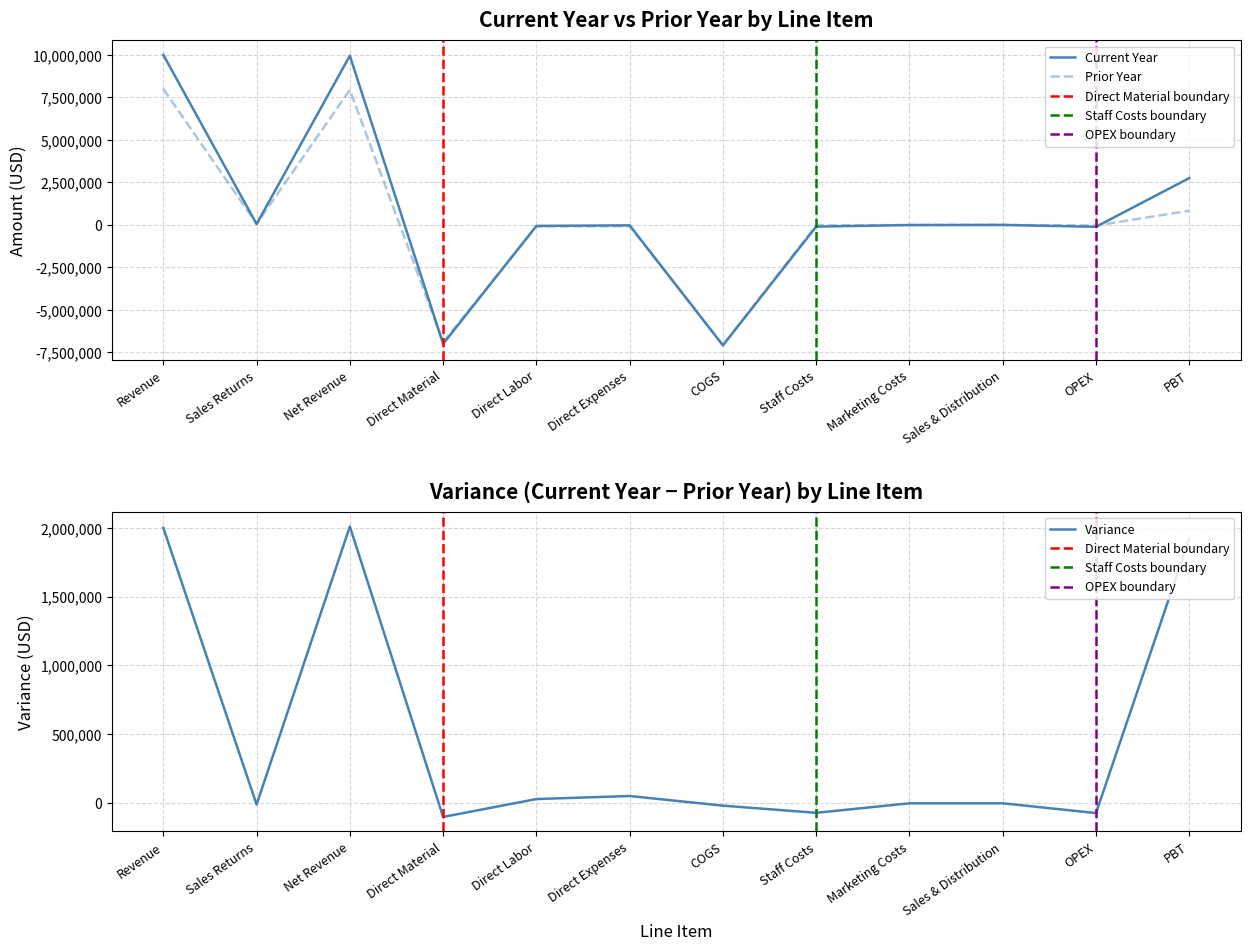

Reading left to right, what are all the values shown in this chart?

Current Year: Revenue=10000000	Sales Returns=50000	Net Revenue=9950000	Direct Material=-7000000	Direct Labor=-60000	Direct Expenses=-26000	COGS=-7086000	Staff Costs=-100000	Marketing Costs=-9000	Sales & Distribution=-2400	OPEX=-111400	PBT=2752600
Prior Year: Revenue=8000000	Sales Returns=60000	Net Revenue=7940000	Direct Material=-6900000	Direct Labor=-90000	Direct Expenses=-78000	COGS=-7068000	Staff Costs=-30000	Marketing Costs=-8000	Sales & Distribution=-1500	OPEX=-39500	PBT=832500
Variance: Revenue=2000000	Sales Returns=-10000	Net Revenue=2010000	Direct Material=-100000	Direct Labor=30000	Direct Expenses=52000	COGS=-18000	Staff Costs=-70000	Marketing Costs=-1000	Sales & Distribution=-900	OPEX=-71900	PBT=1920100